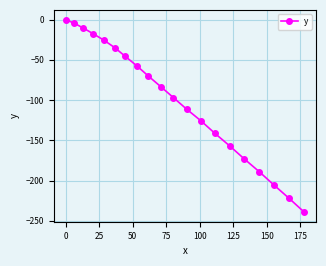

How many series are shown in this chart?

1